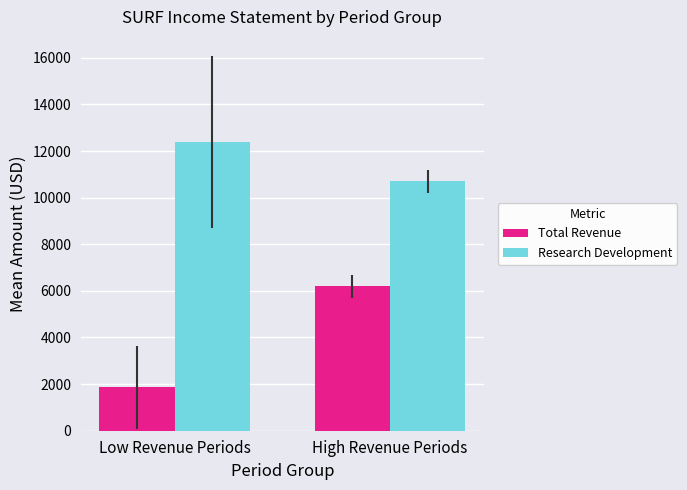

Is it true that Research Development equals 16428 at High Revenue Periods?

False